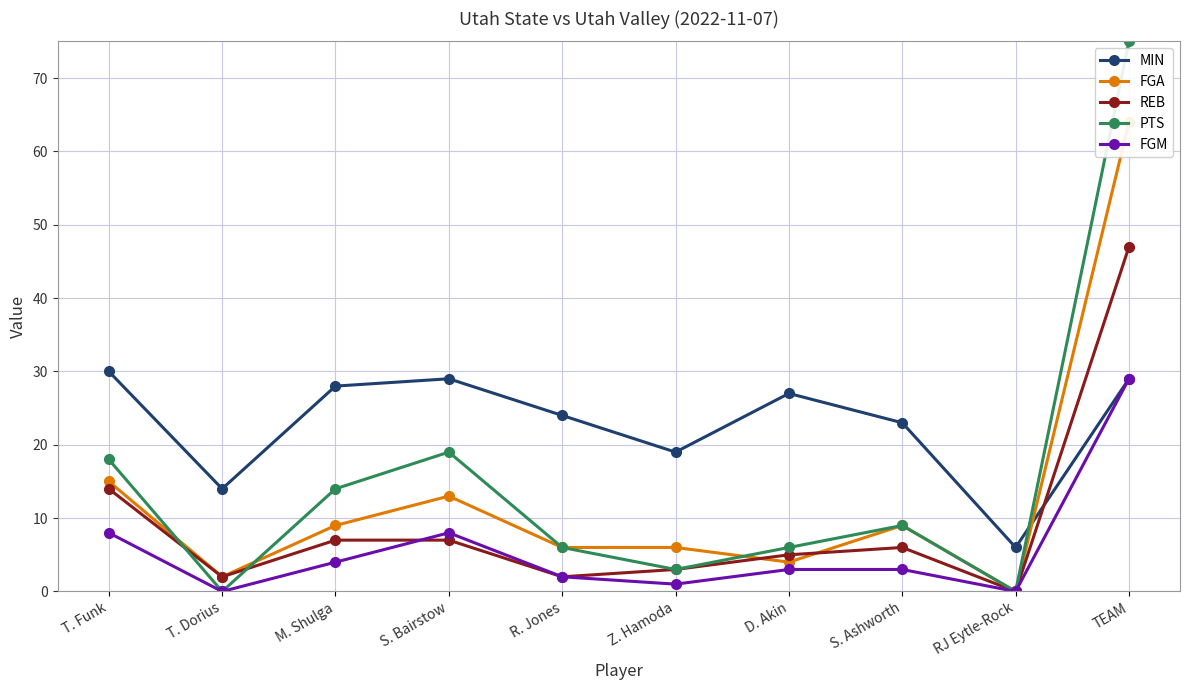

How many lines are shown in the chart?

5